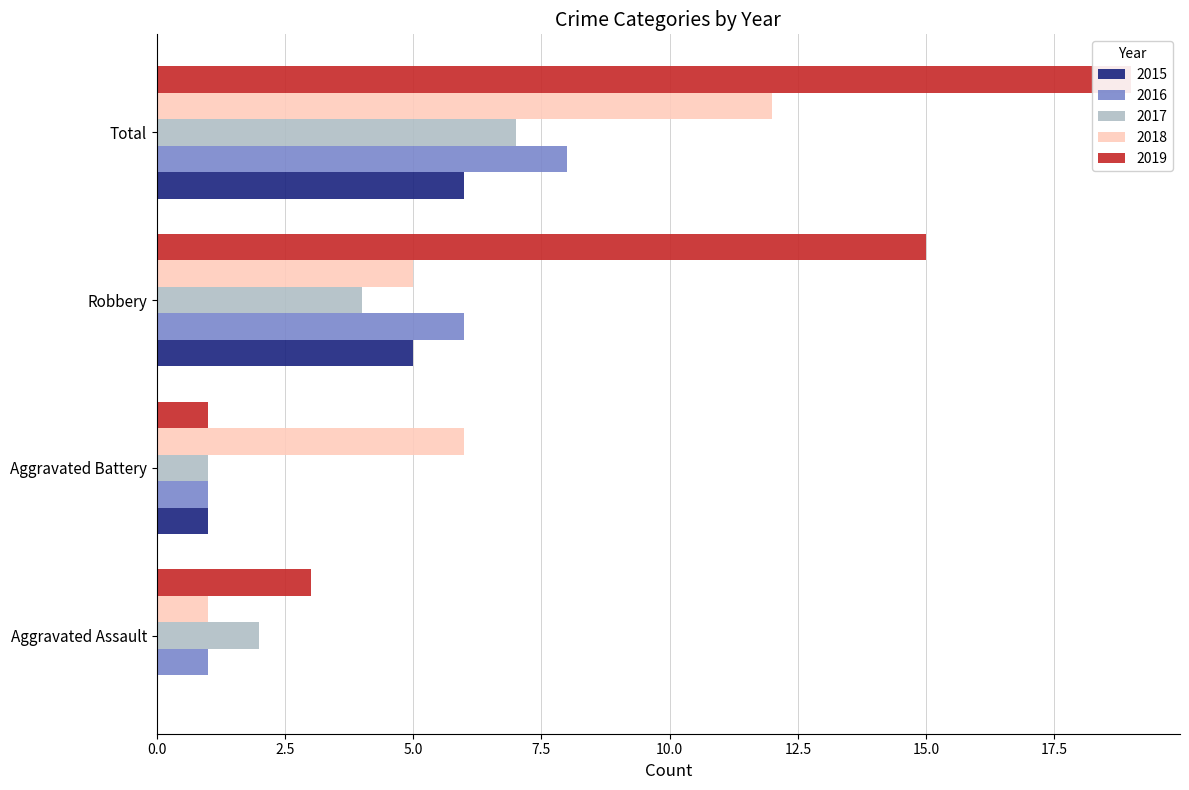

What is the label of the 2nd bar from the left?

Aggravated Battery